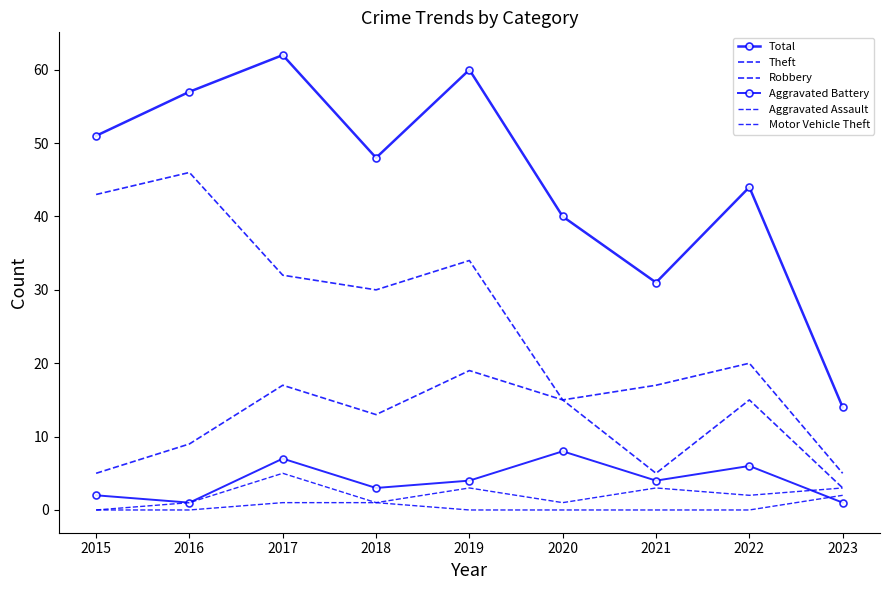

How many data points does each series have?

9